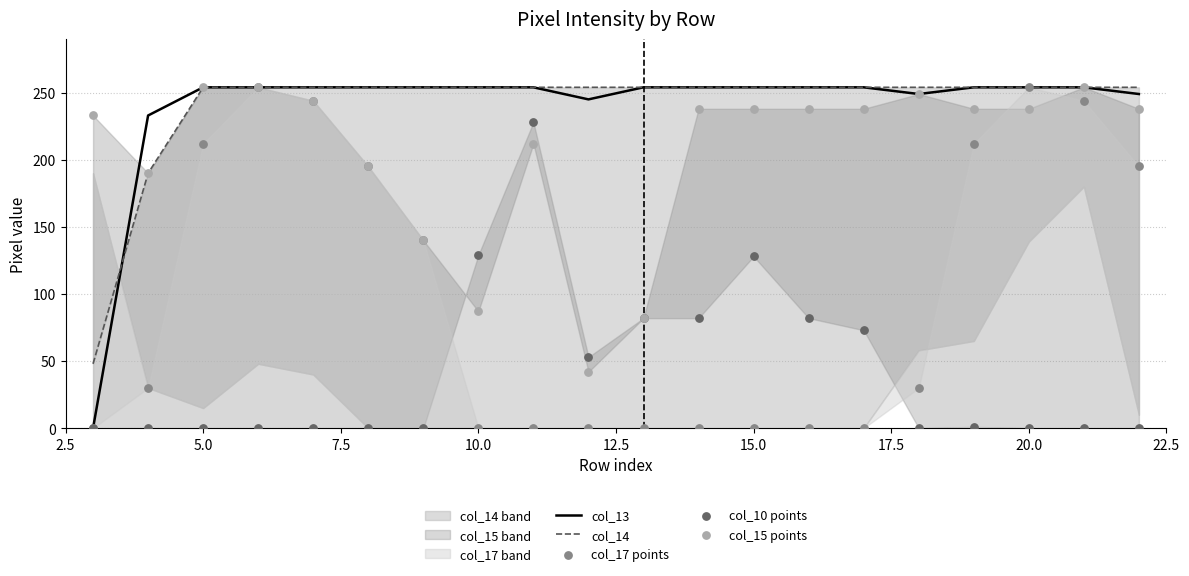

What is the maximum value for col_13?

254